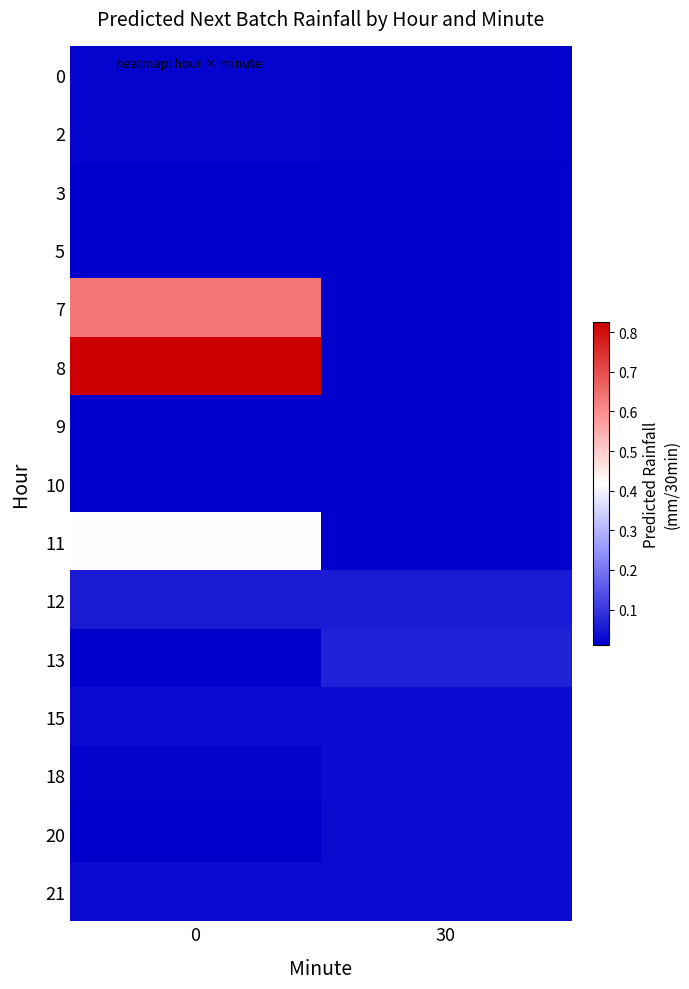

Count the number of categories in the chart.

2